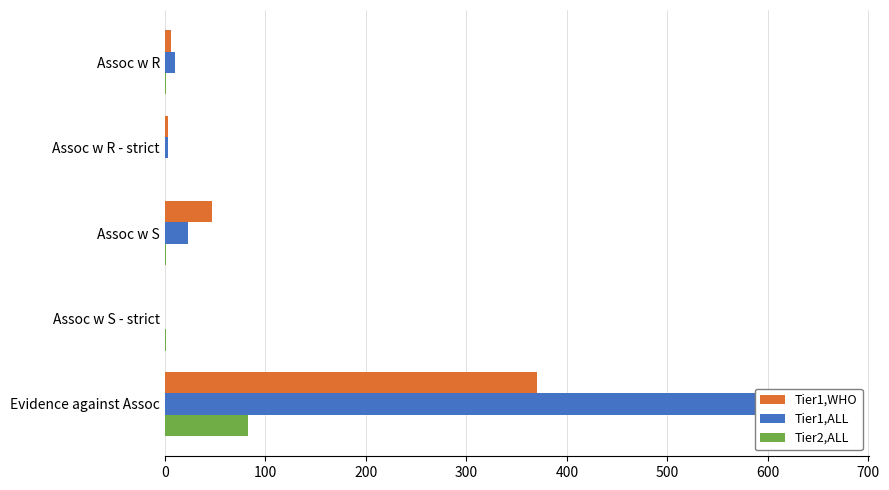

What is the difference between the highest and lowest values at Assoc w R?

9